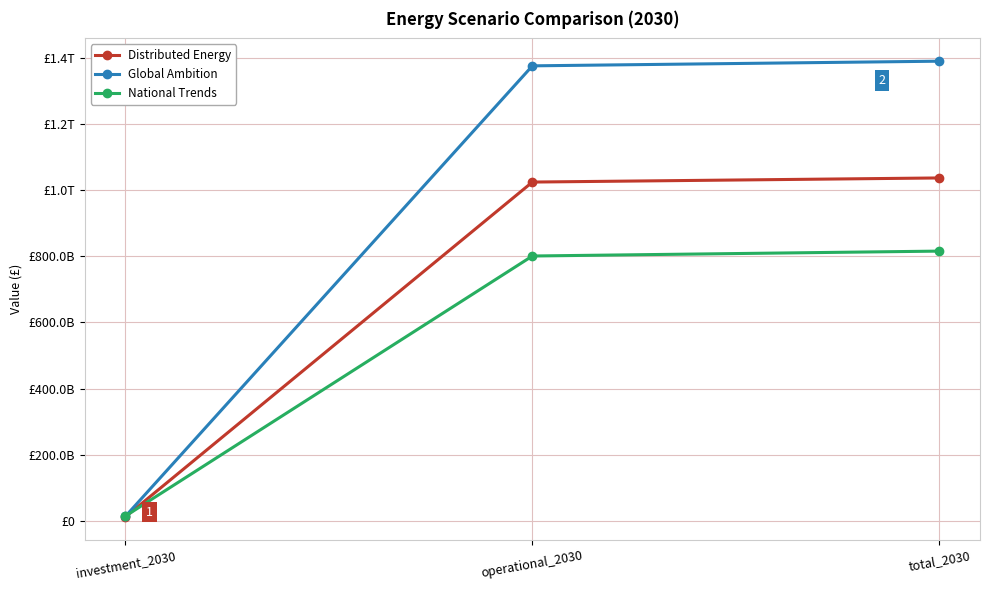

What are all the series names shown in the legend?

Distributed Energy, Global Ambition, National Trends